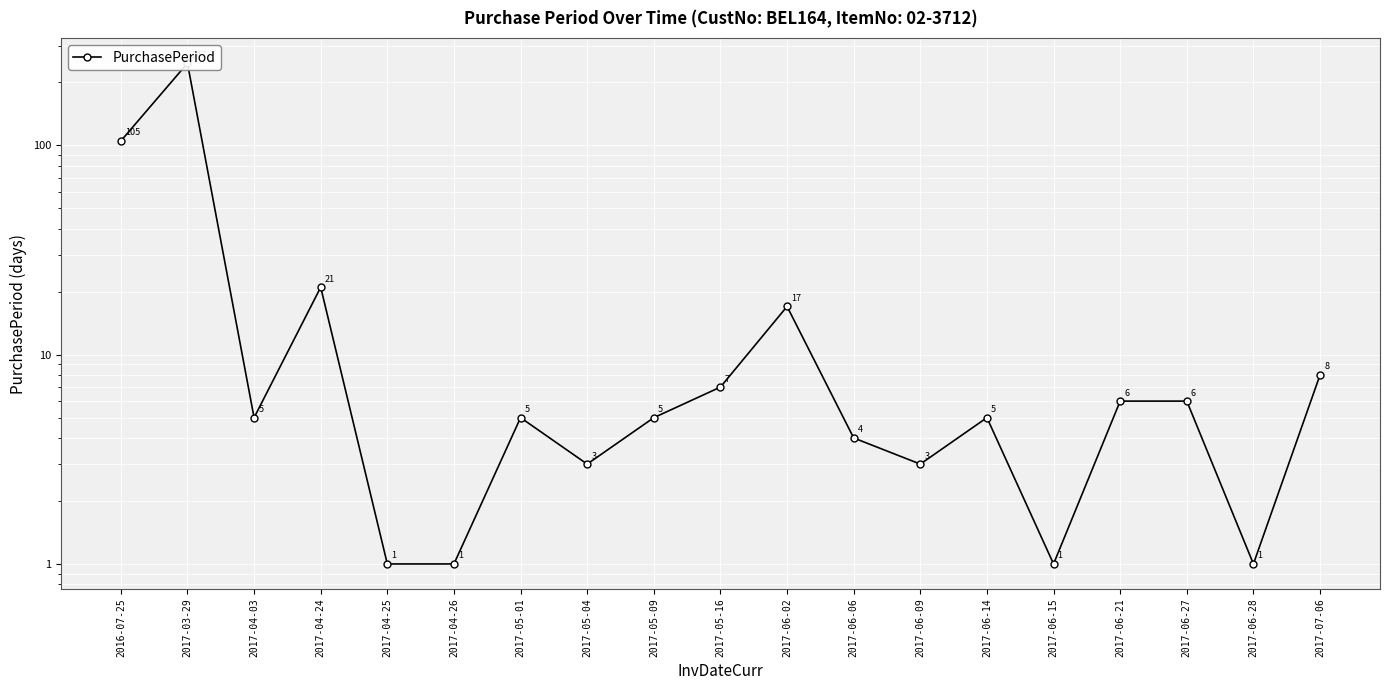

List the labels in order of value, largest first.

2017-03-29, 2016-07-25, 2017-04-24, 2017-06-02, 2017-07-06, 2017-05-16, 2017-06-21, 2017-06-27, 2017-04-03, 2017-05-01, 2017-05-09, 2017-06-14, 2017-06-06, 2017-05-04, 2017-06-09, 2017-04-25, 2017-04-26, 2017-06-15, 2017-06-28